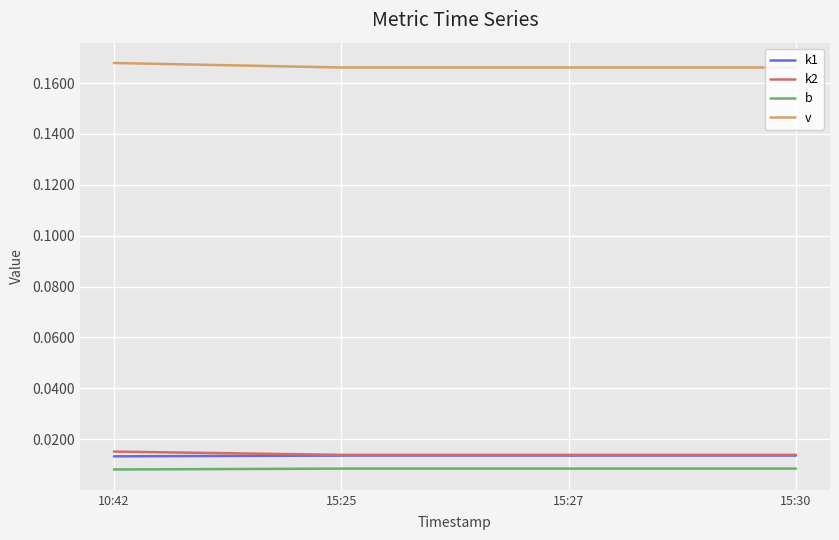

Does the chart display data point markers on the line(s)?

No